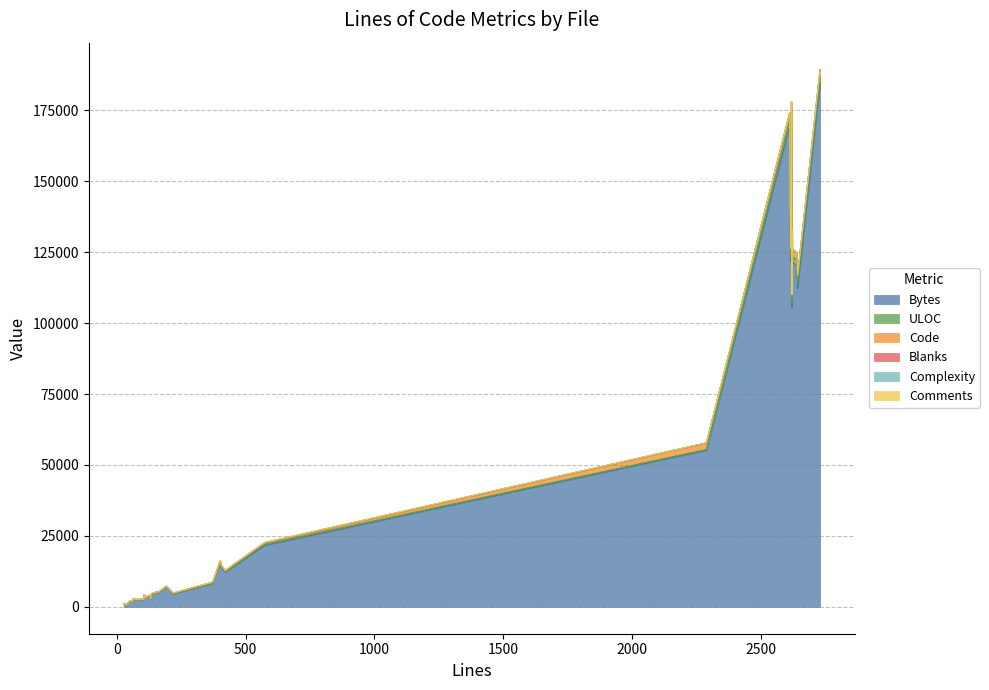

True or false: Complexity and Bytes cross at least once.

False